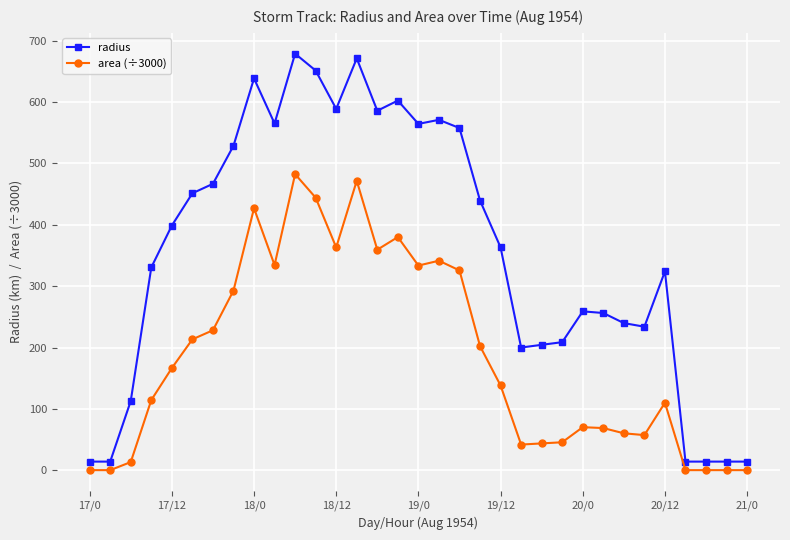

True or false: radius and area (÷3000) intersect in this chart.

False